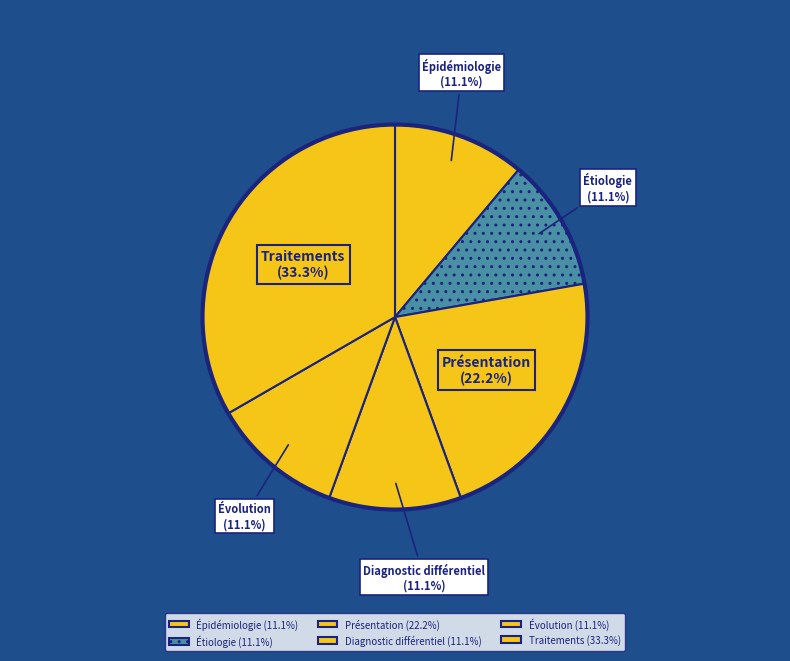

Does any single category account for the majority?

No